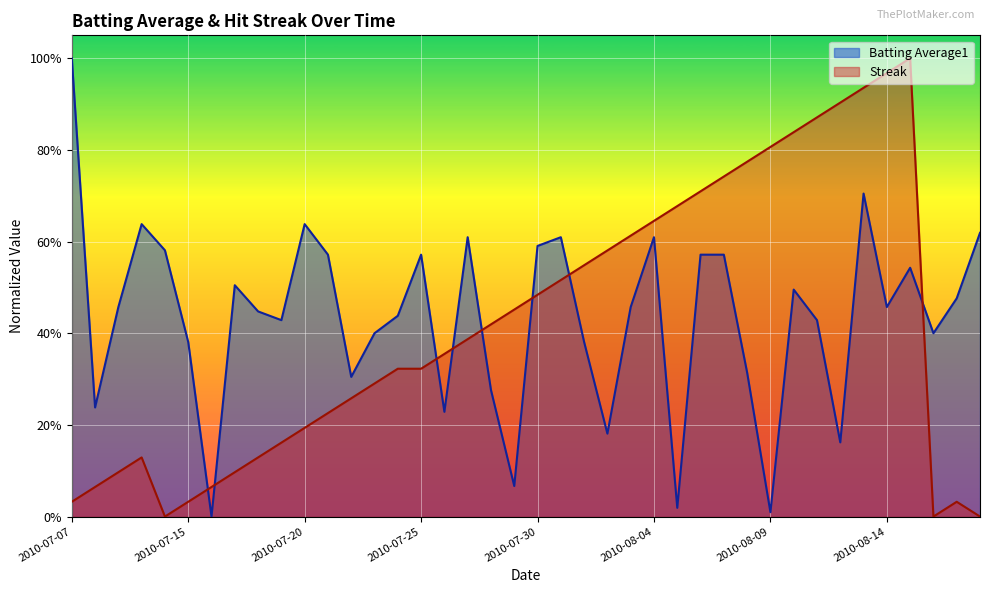

What is the difference between the maximum and minimum values in the Batting Average1 series?

1.0